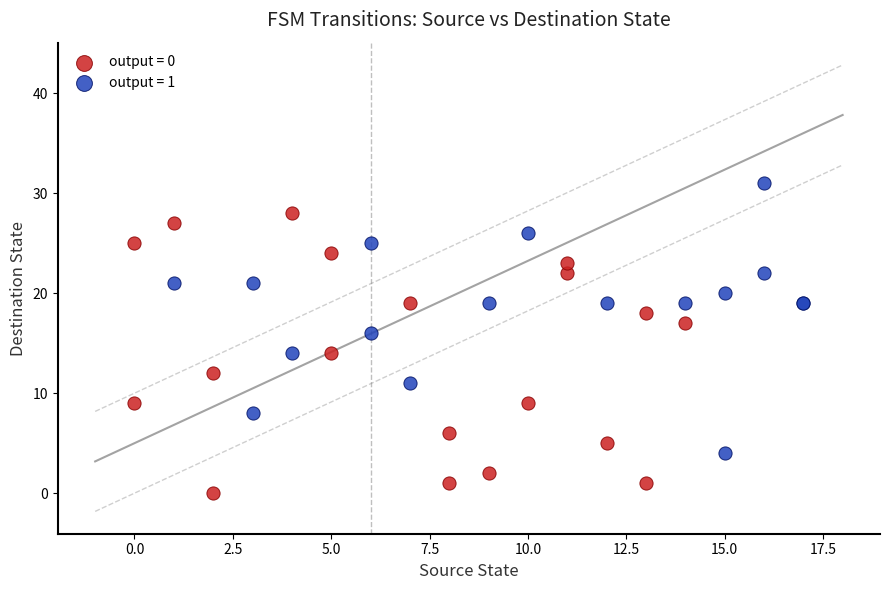

Which series reaches the minimum Y coordinate?

output = 0